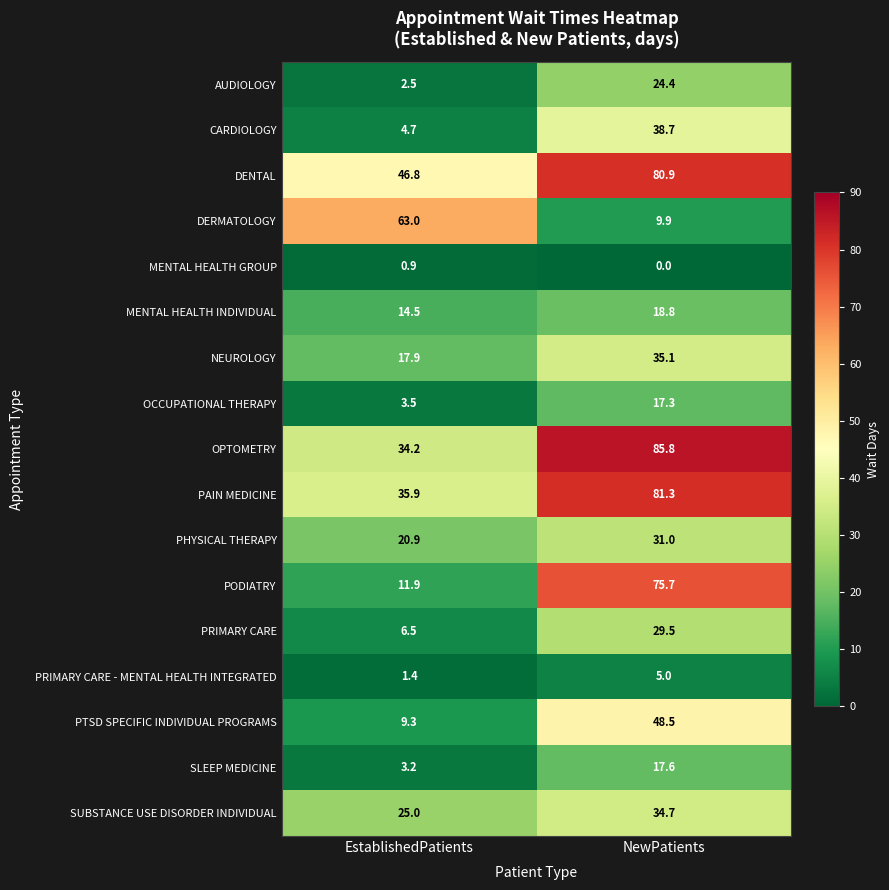

The value of SUBSTANCE USE DISORDER INDIVIDUAL at EstablishedPatients is 41.2. True or false?

False